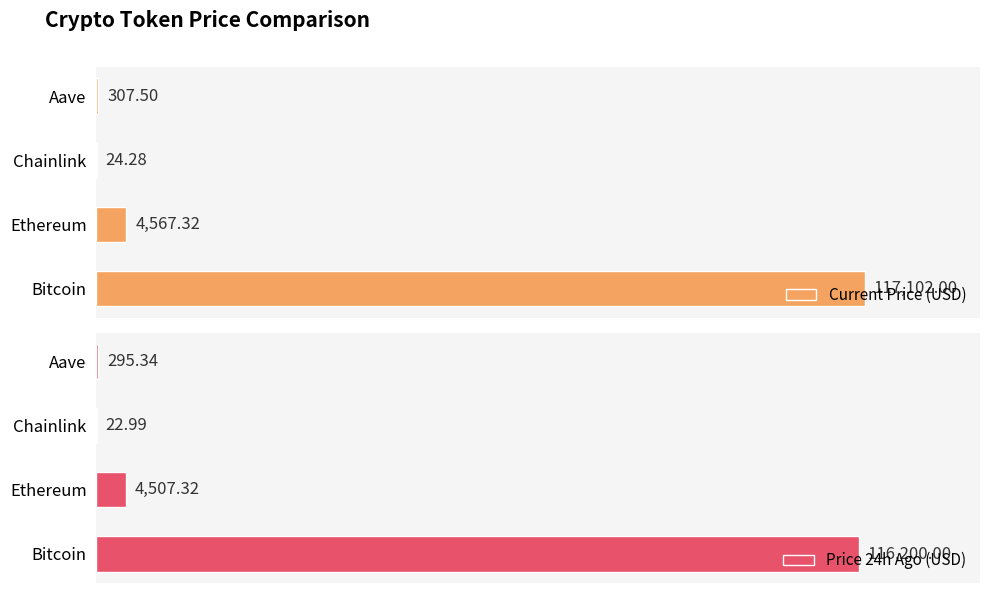

What is the difference between the second highest and second lowest values in the Current Price (USD) series?

4259.8